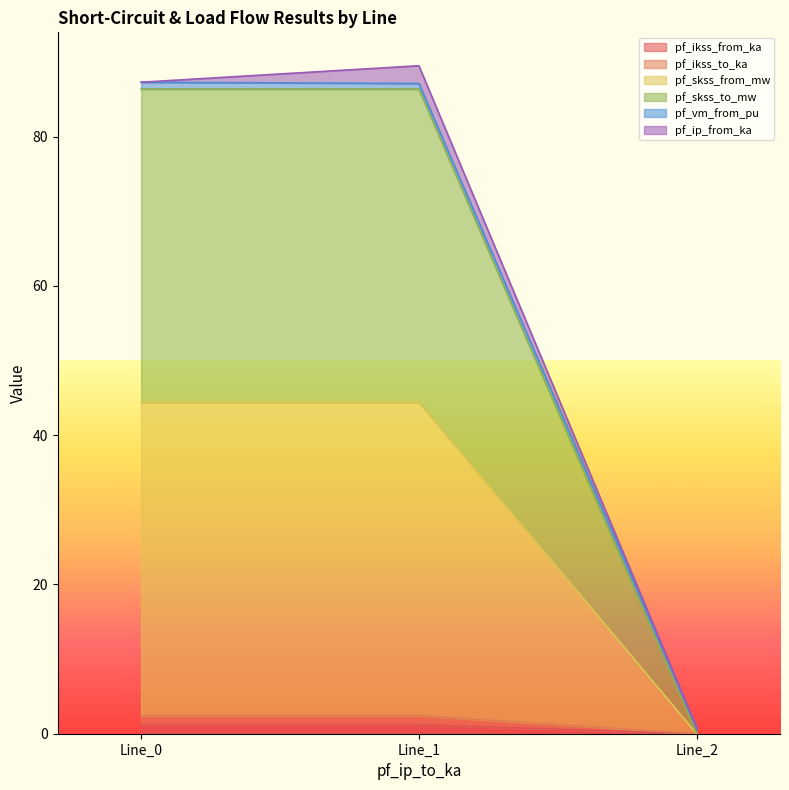

How many values in the pf_skss_from_mw series exceed 44?

2